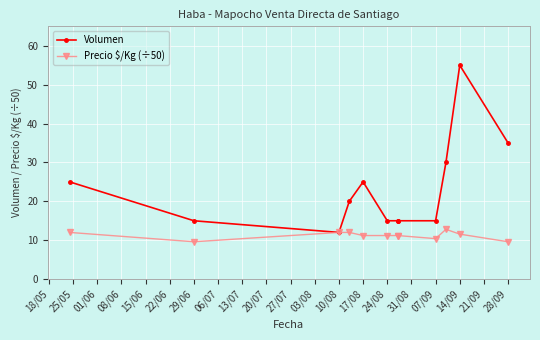

What is the difference between the maximum and minimum values in the Volumen series?

43.0